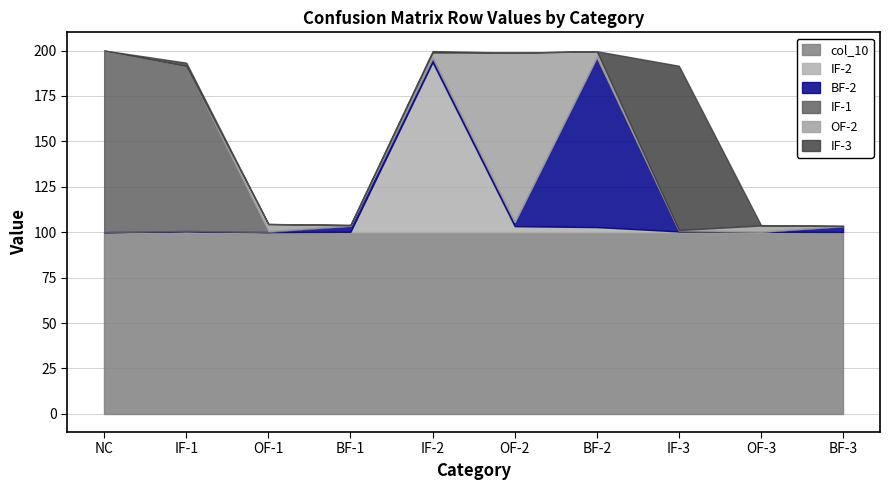

Which series has the largest total across all categories?

col_10